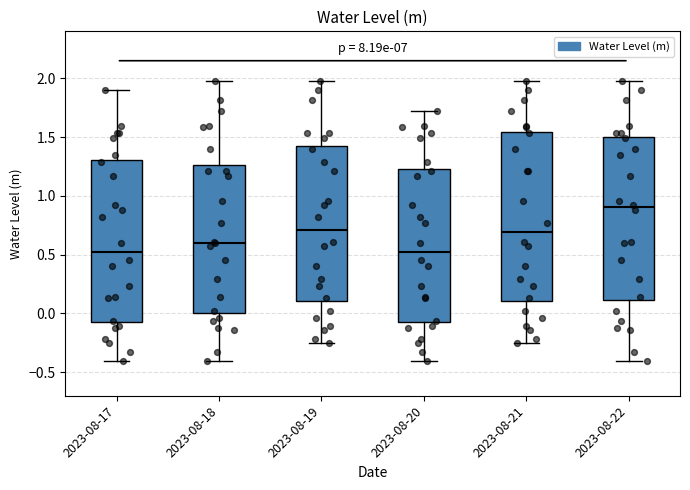

Reading left to right, read every box against the y-axis: the position of its median line, the range the box covers, and the ends of its whiskers. The values are not printed on the chart, so give them approximately, as read against the axis.

2023-08-17: median 0.50, box -0.05 to 1.30, whiskers -0.40 to 1.90
2023-08-18: median 0.60, box 0.00 to 1.25, whiskers -0.40 to 2.00
2023-08-19: median 0.70, box 0.10 to 1.40, whiskers -0.25 to 2.00
2023-08-20: median 0.50, box -0.05 to 1.25, whiskers -0.40 to 1.70
2023-08-21: median 0.70, box 0.10 to 1.55, whiskers -0.25 to 2.00
2023-08-22: median 0.90, box 0.10 to 1.50, whiskers -0.40 to 2.00